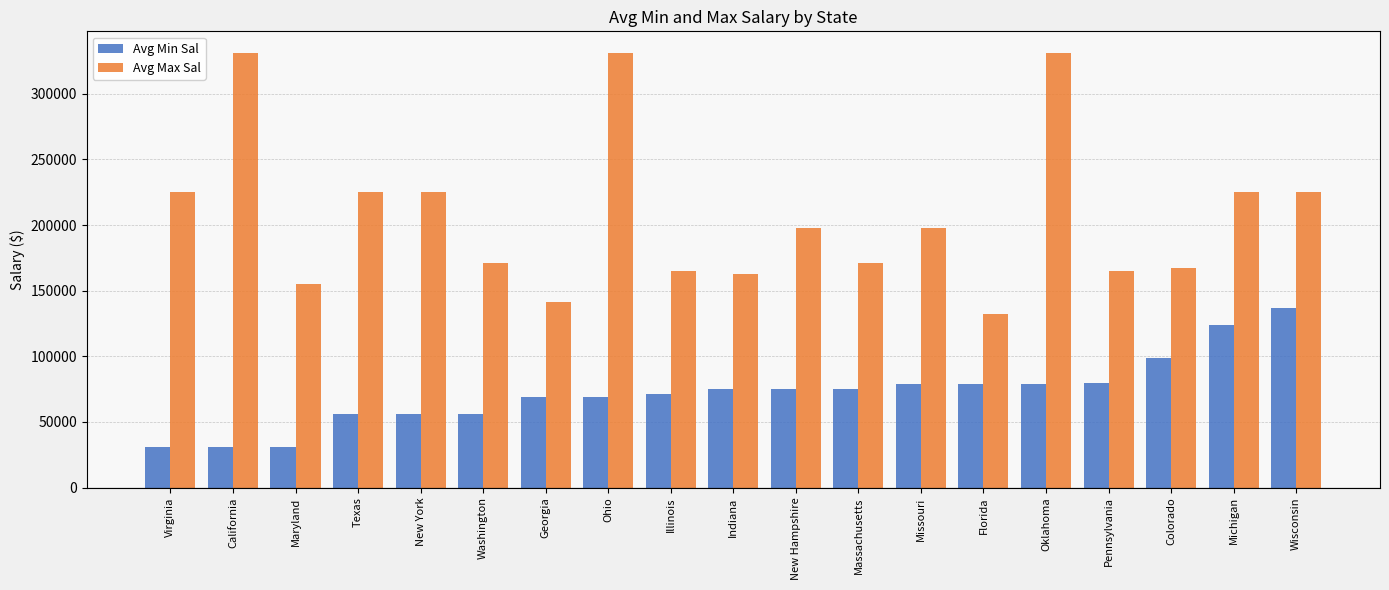

The Avg Min Sal series shows 138771 at Colorado. True or false?

False